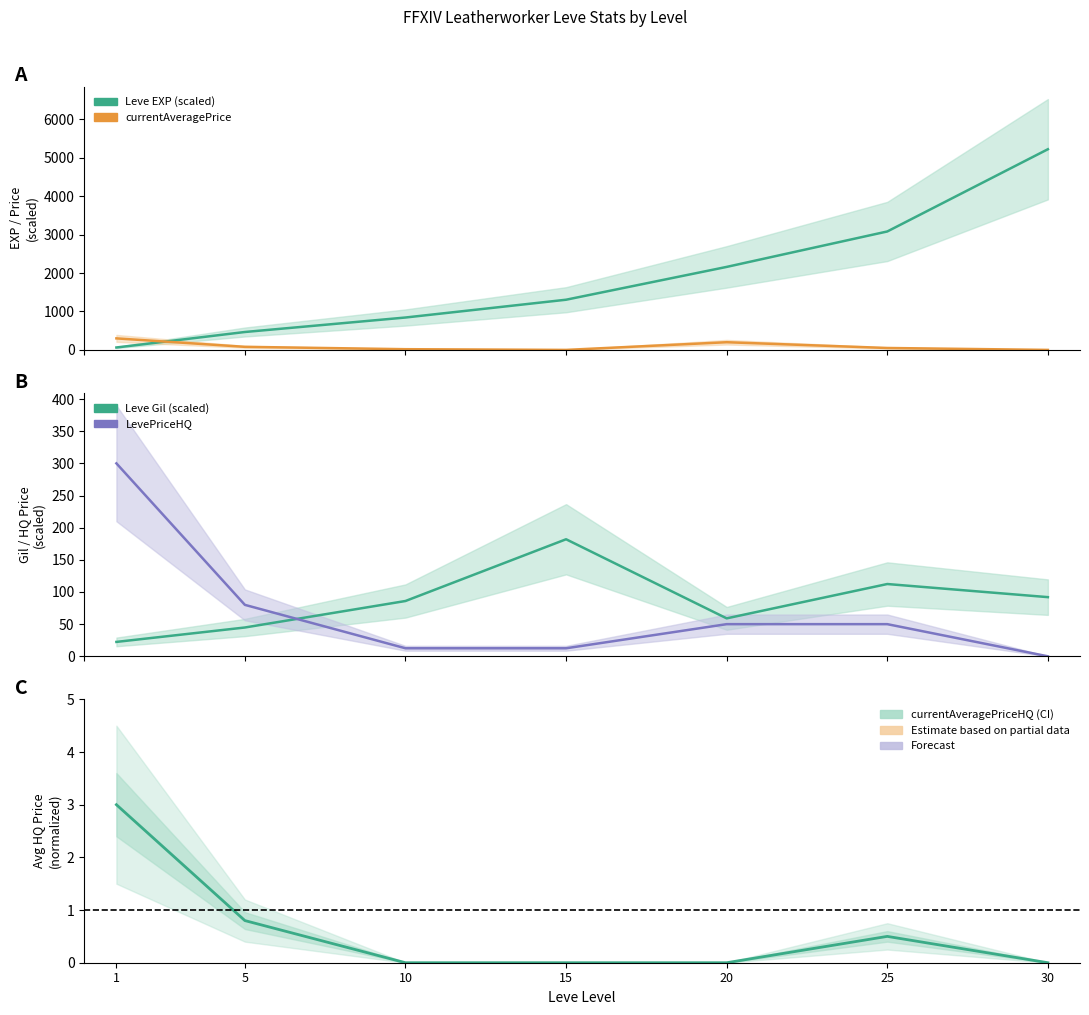

Reading left to right, list all the values displayed in this chart.

Leve EXP: 63.0	466.0	843.0	1306.0	2160.0	3082.0	5222.0
Leve Gil: 22.4	44.8	86.0	182.0	59.0	112.4	92.0
currentAveragePrice: 300.0	80.0	18.5	0.0	200.0	50.0	0.0
currentAveragePriceHQ: 3.0	0.8	0.0	0.0	0.0	0.5	0.0
LevePriceHQ: 300.0	80.0	12.5	12.5	50.0	50.0	0.0